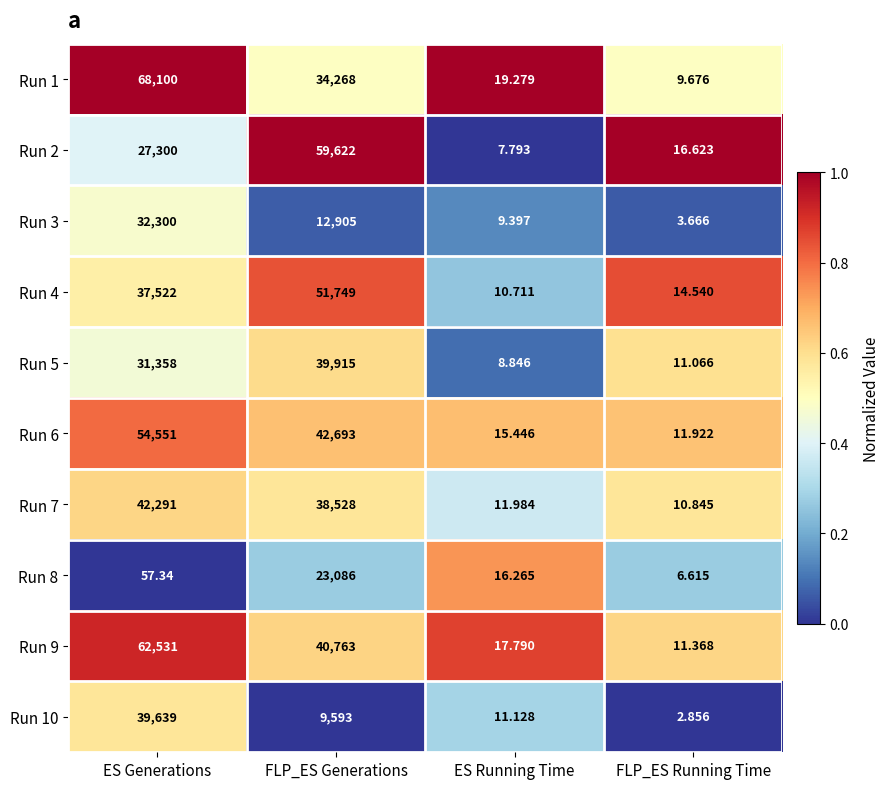

Which series has the largest total across all categories?

Run 9